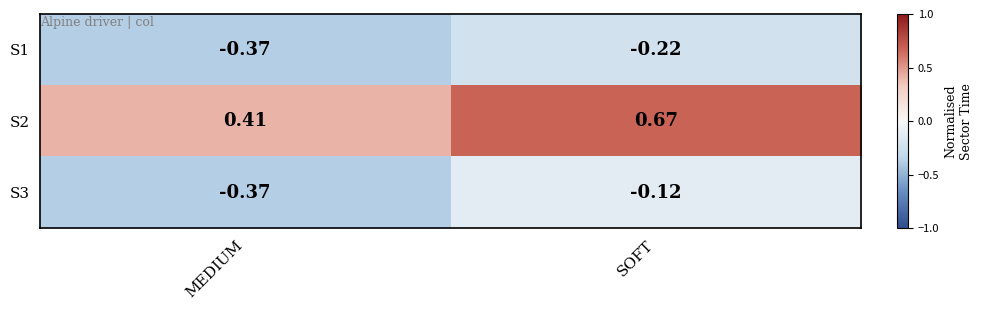

Which label corresponds to the largest value in the chart?

SOFT